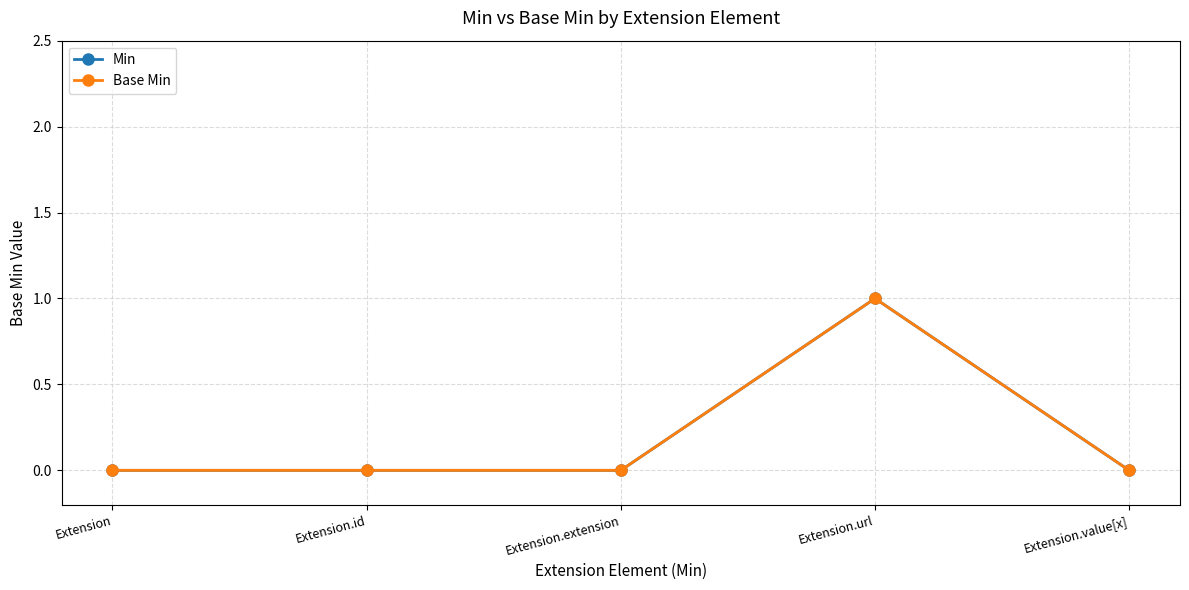

Is this an area chart (filled region under the line)?

No